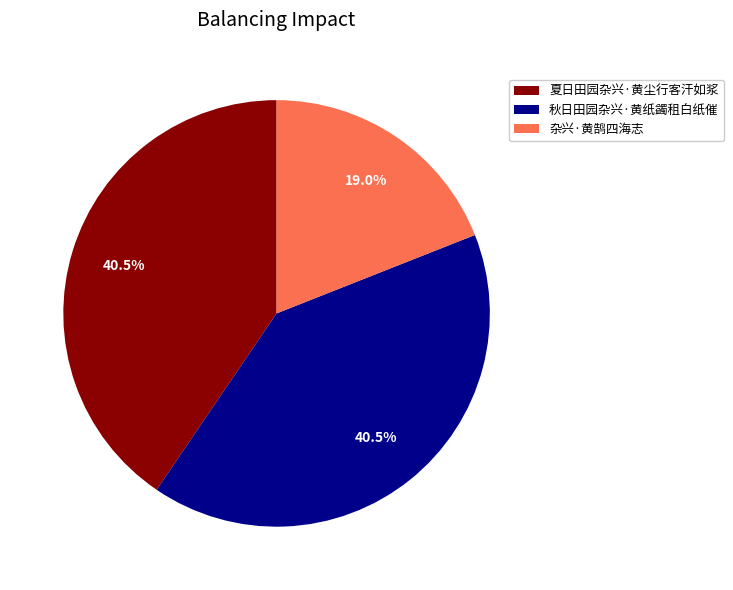

To the nearest percent, what is the average slice percentage?

33%